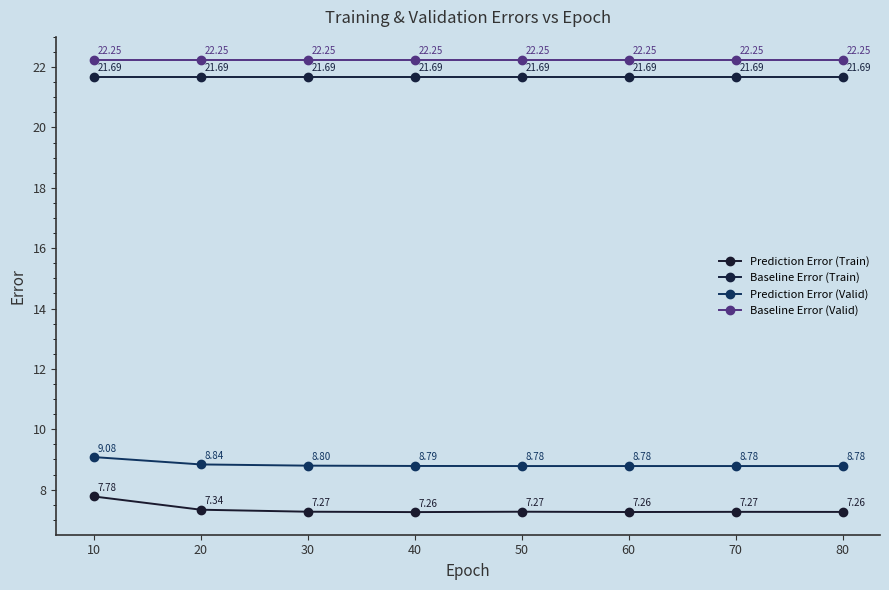

Reading right to left, what are all the values shown in this chart?

Prediction Error (Train): 7.3	7.3	7.3	7.3	7.3	7.3	7.3	7.8
Baseline Error (Train): 21.7	21.7	21.7	21.7	21.7	21.7	21.7	21.7
Prediction Error (Valid): 8.8	8.8	8.8	8.8	8.8	8.8	8.8	9.1
Baseline Error (Valid): 22.3	22.3	22.3	22.3	22.3	22.3	22.3	22.3